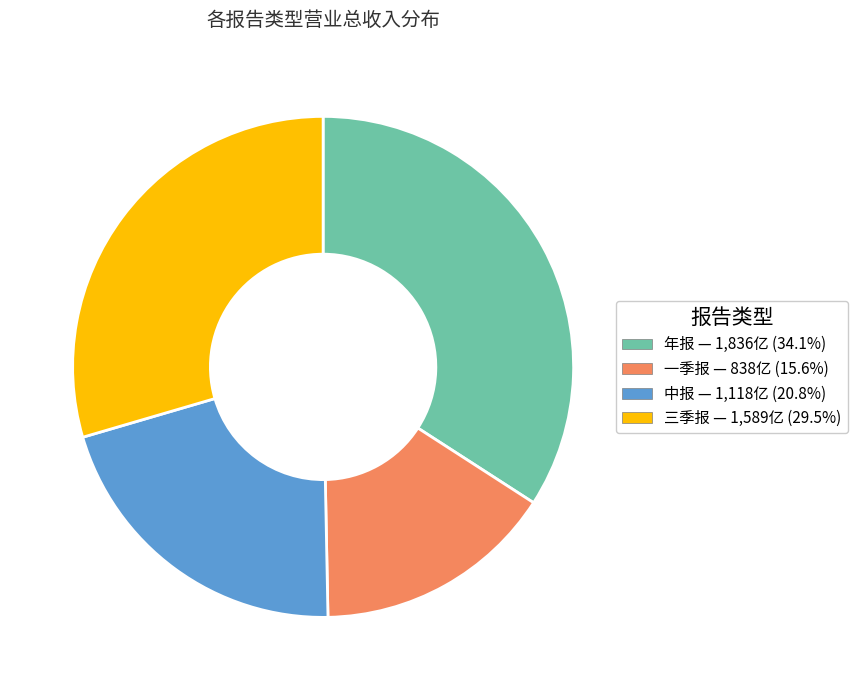

Approximately how many times larger is the value at 一季报 compared to 年报?

0.5